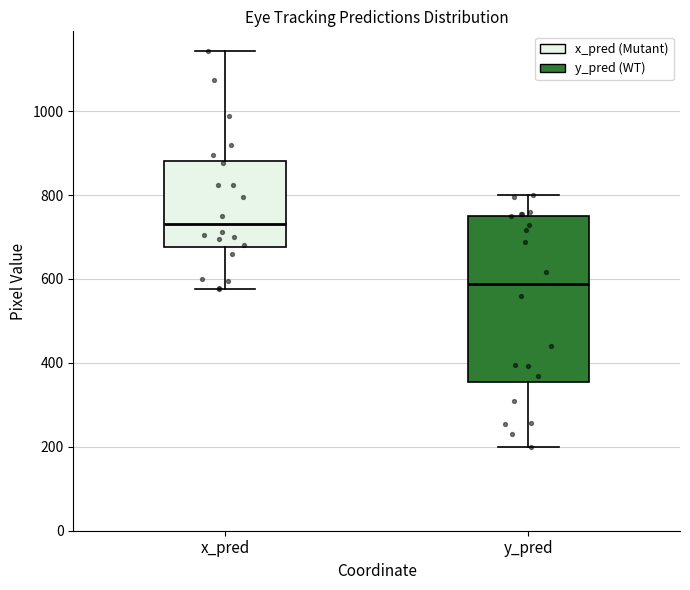

Which box is the tallest, from its lower edge to its upper edge?

y_pred